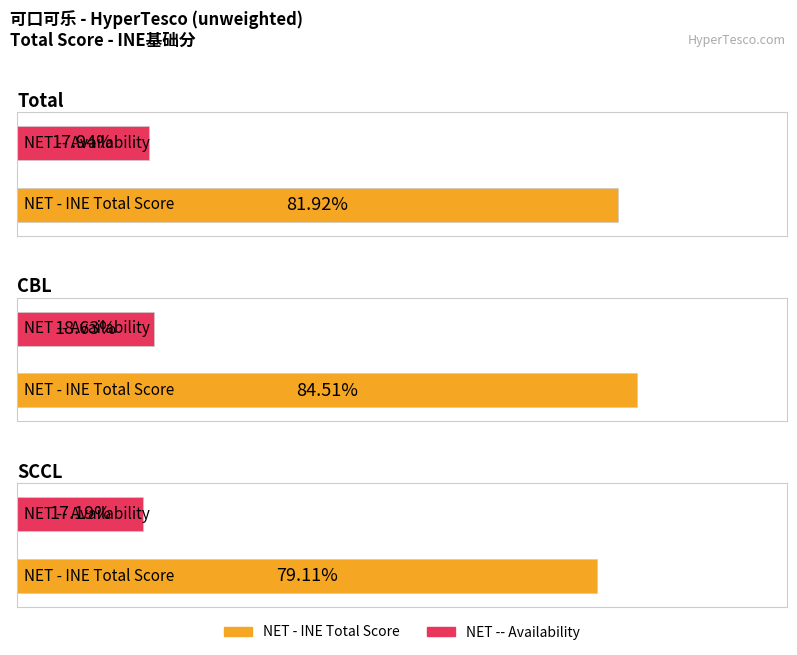

What is the label of the 3rd bar from the left?

SCCL